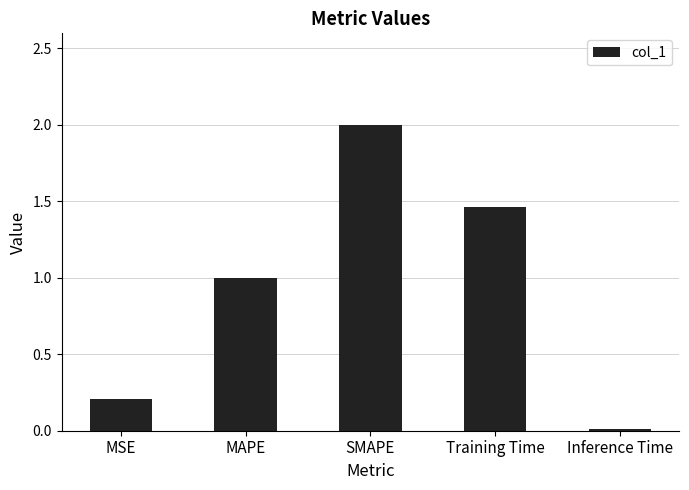

What is the average value?

0.9